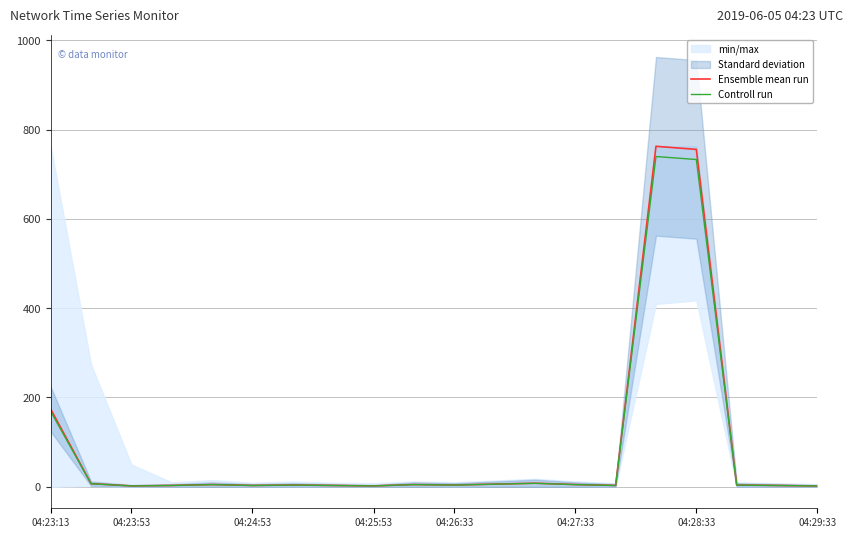

True or false: Controll run and Ensemble mean run intersect in this chart.

False